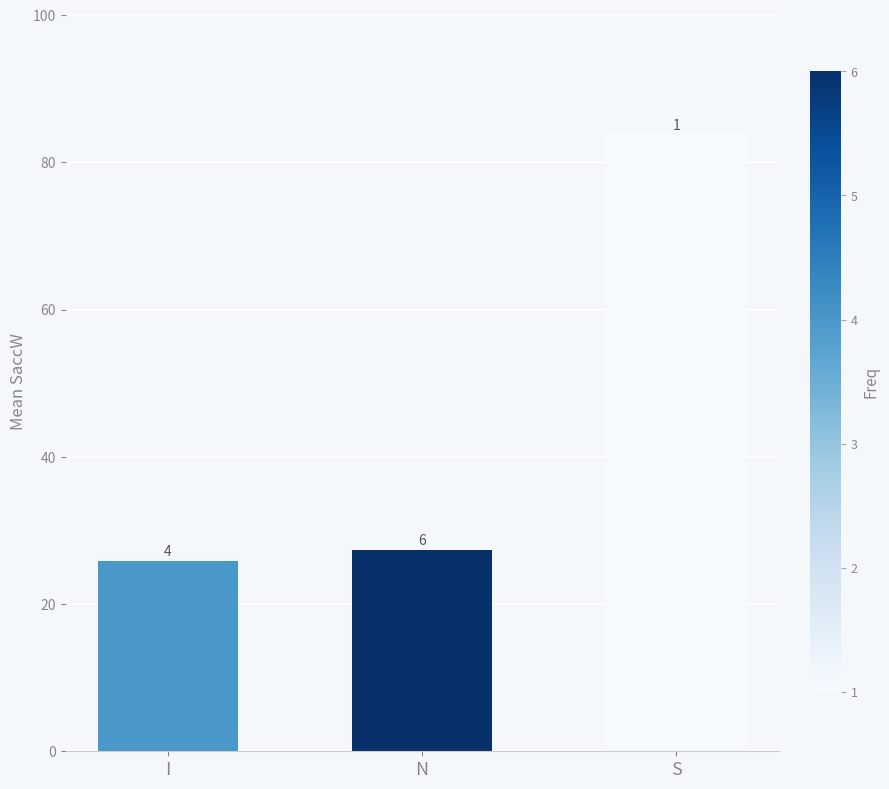

Which label corresponds to the smallest value in the chart?

I